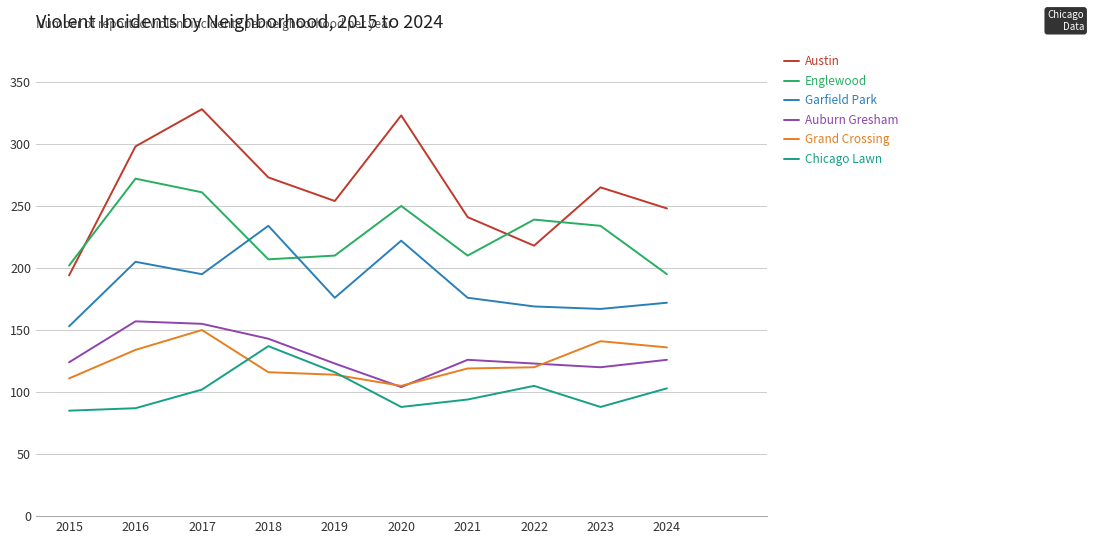

True or false: Chicago Lawn and Auburn Gresham intersect in this chart.

False